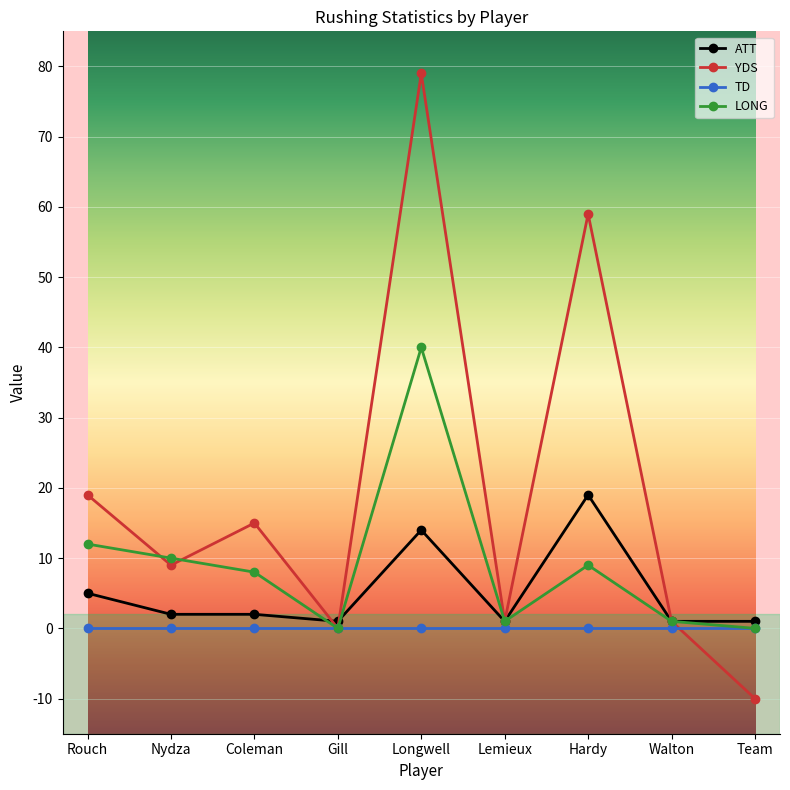

Between Nydza and Lemieux, which series saw the biggest shift?

LONG